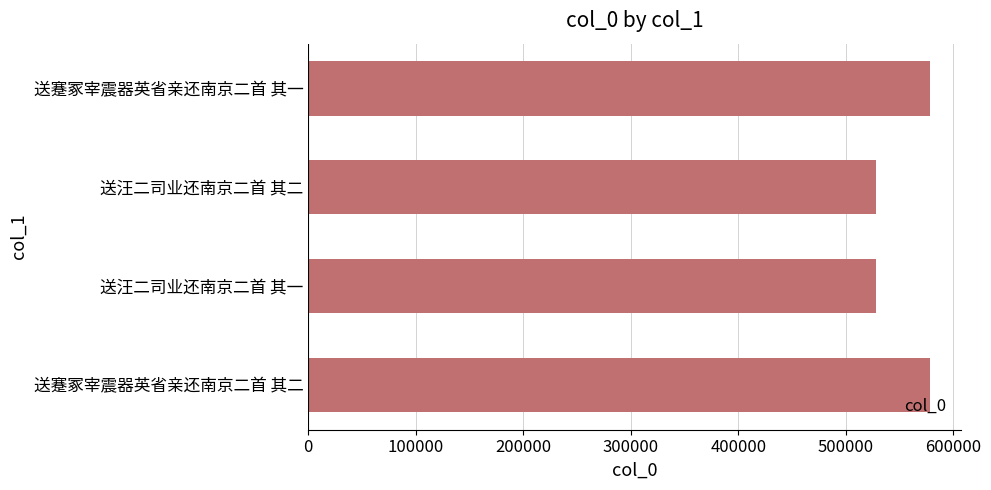

What is the smallest value displayed?

528016